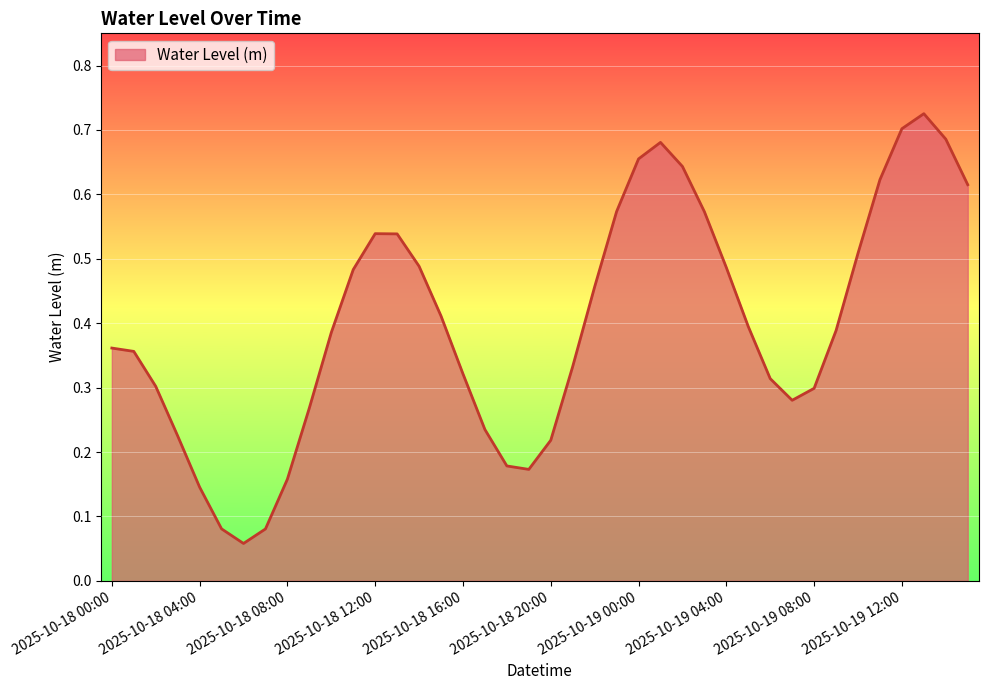

Does the chart have visible grid lines?

Yes